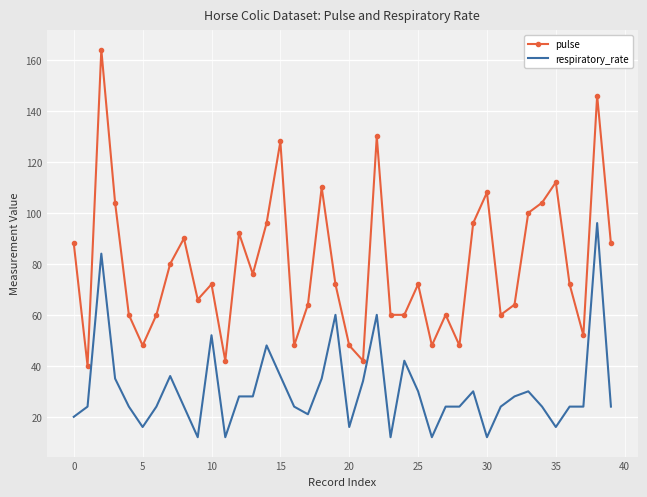

What is the minimum value shown in the chart?

12